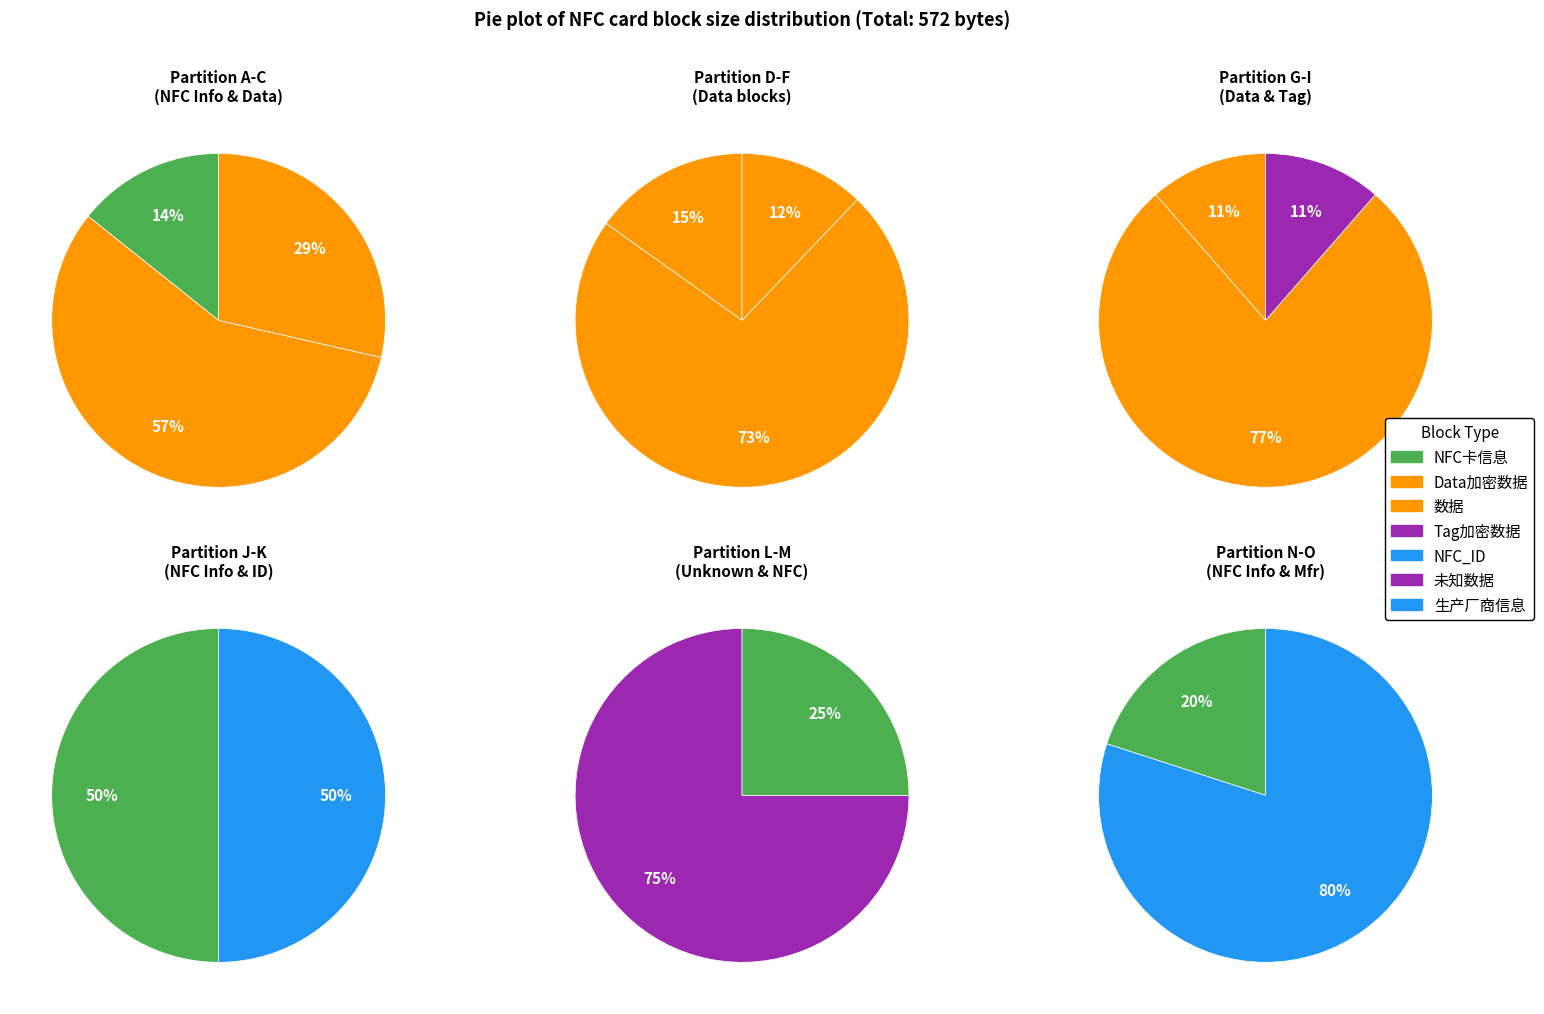

What percentage do B and E together represent?

22.4%